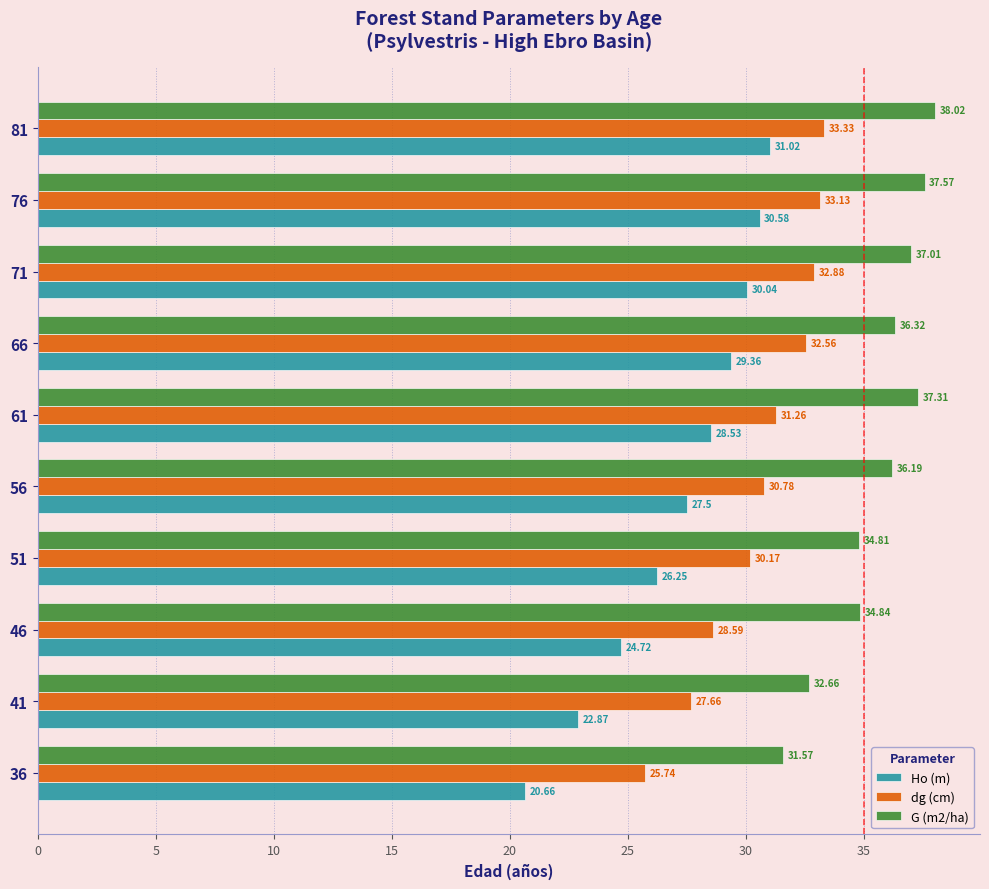

Which series has the largest range (max minus min)?

Ho (m)